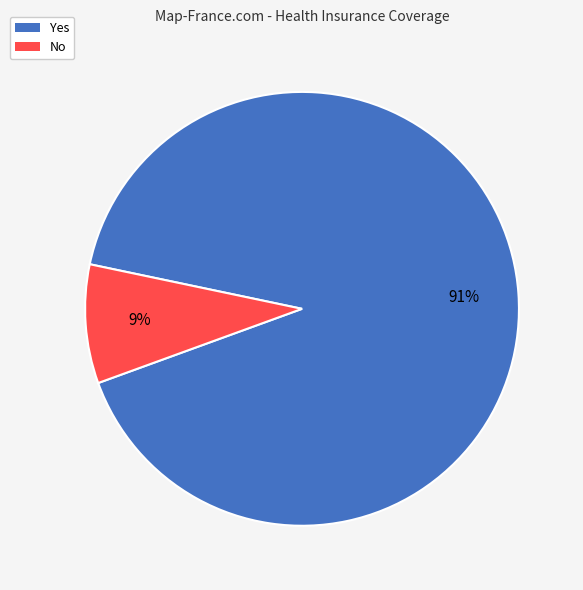

Is it true that Yes is 86% of the pie?

False